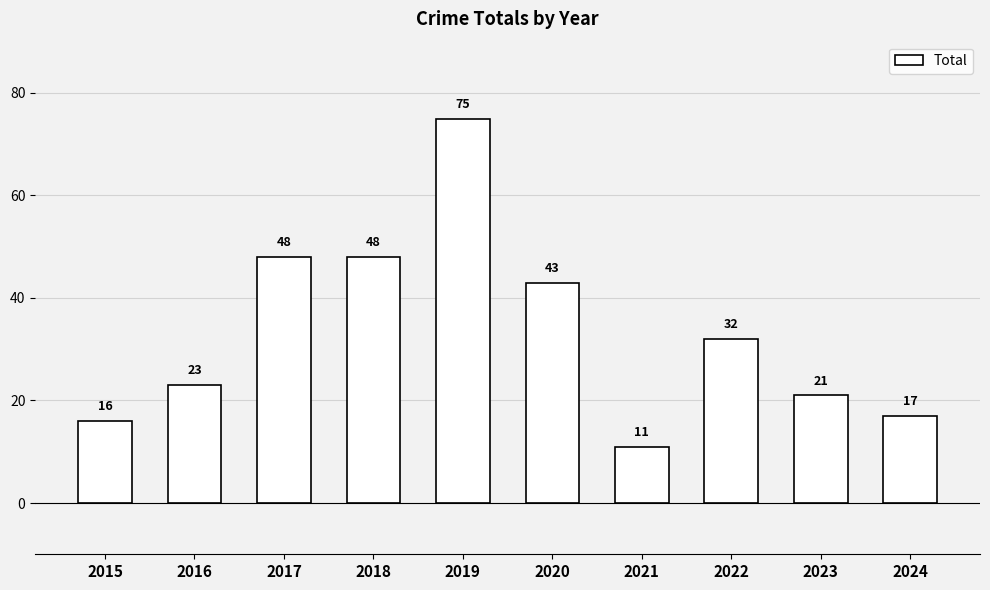

Reading left to right, extract all data points from this chart.

2015=16	2016=23	2017=48	2018=48	2019=75	2020=43	2021=11	2022=32	2023=21	2024=17